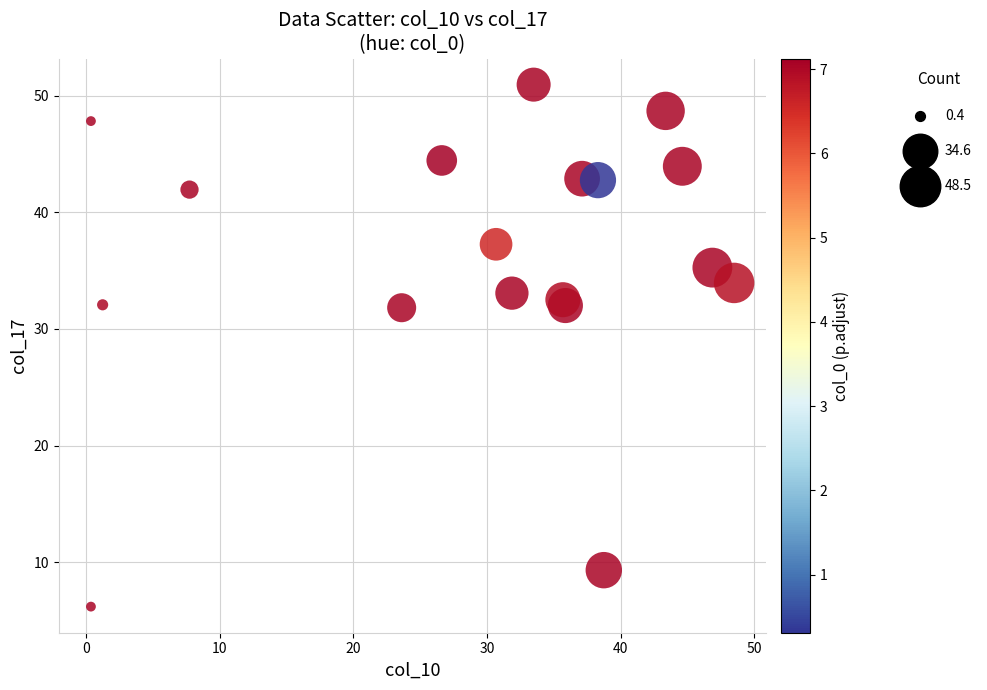

What is the range of X values (max minus min)?

48.1